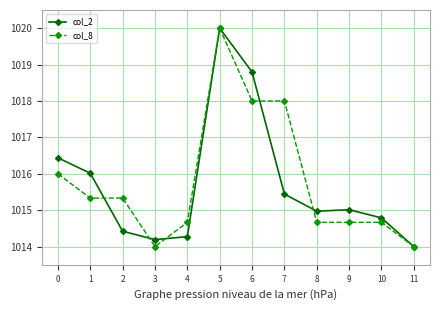

Which series has the largest total across all categories?

col_8